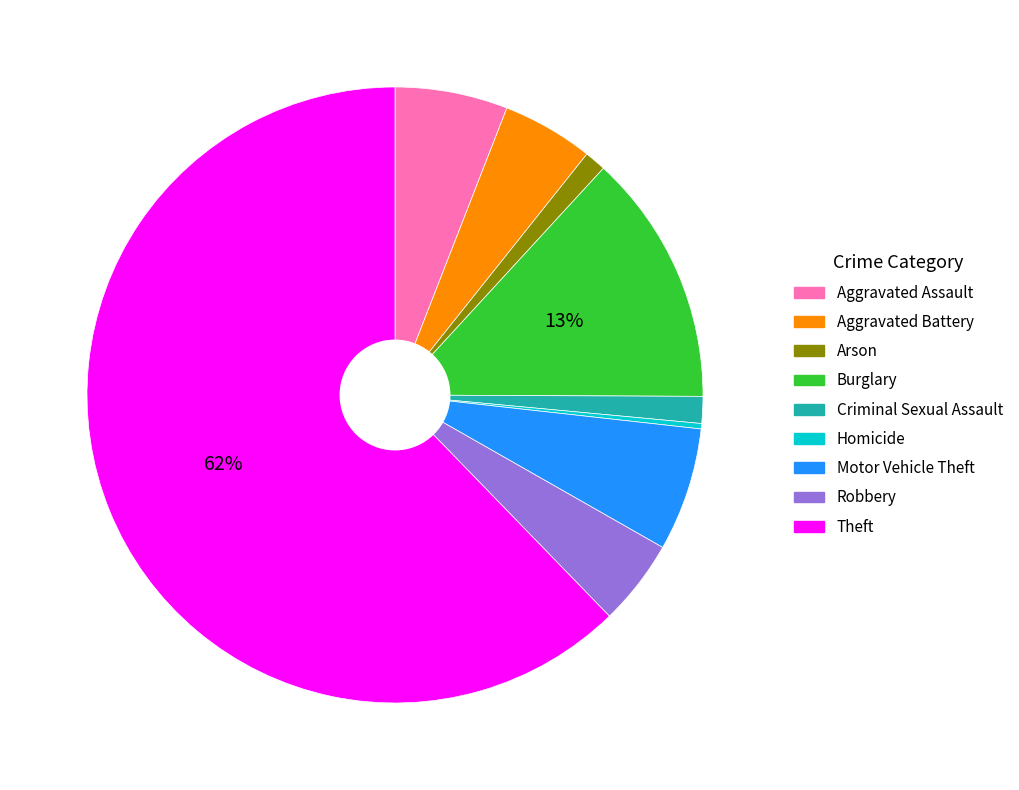

True or false: Theft accounts for 62% of the total.

True